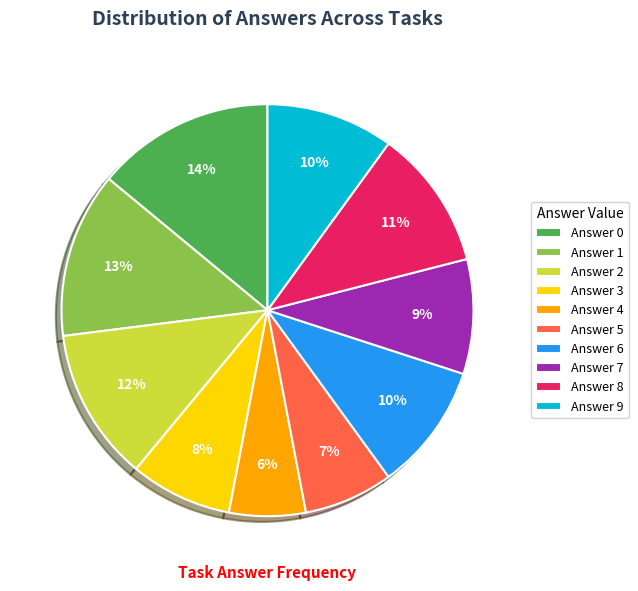

Which has a higher value, Answer 8 or Answer 9?

Answer 8